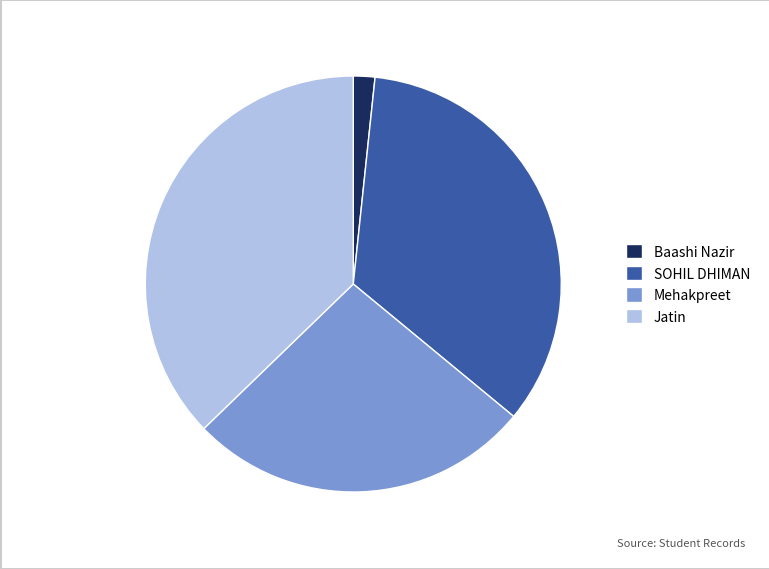

How many segments does this pie chart have?

4